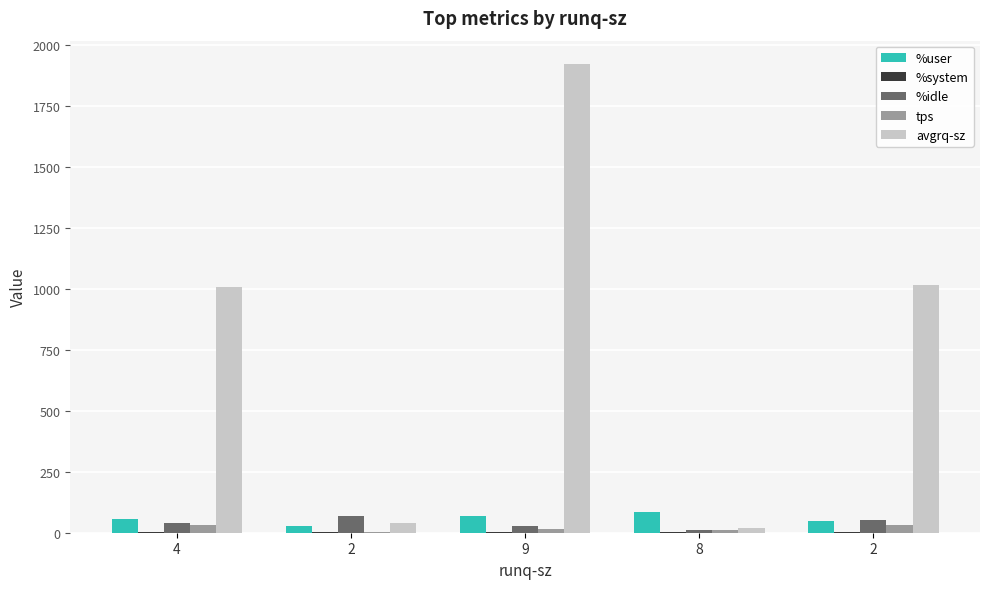

The tps series shows 27.2 at 9. True or false?

False